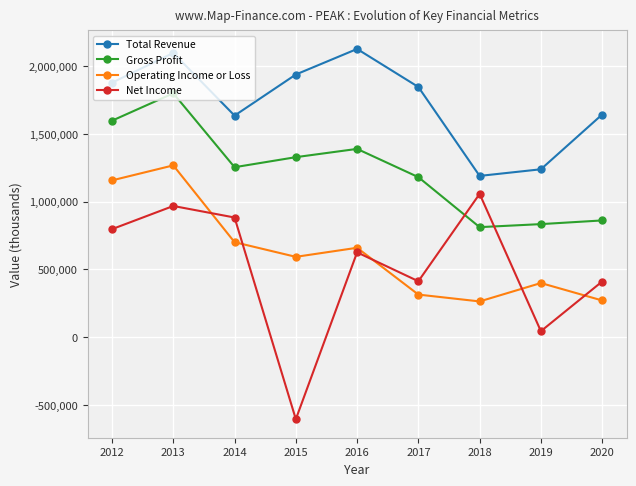

Rank the series by their maximum value, from highest to lowest.

Total Revenue, Gross Profit, Operating Income or Loss, Net Income